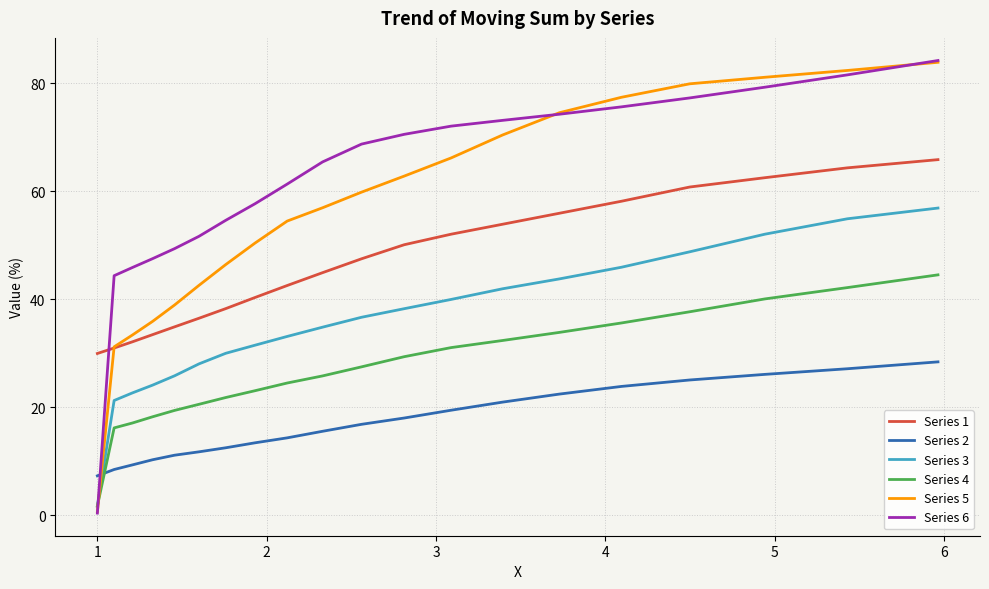

What is the maximum value for Series 2?

28.4